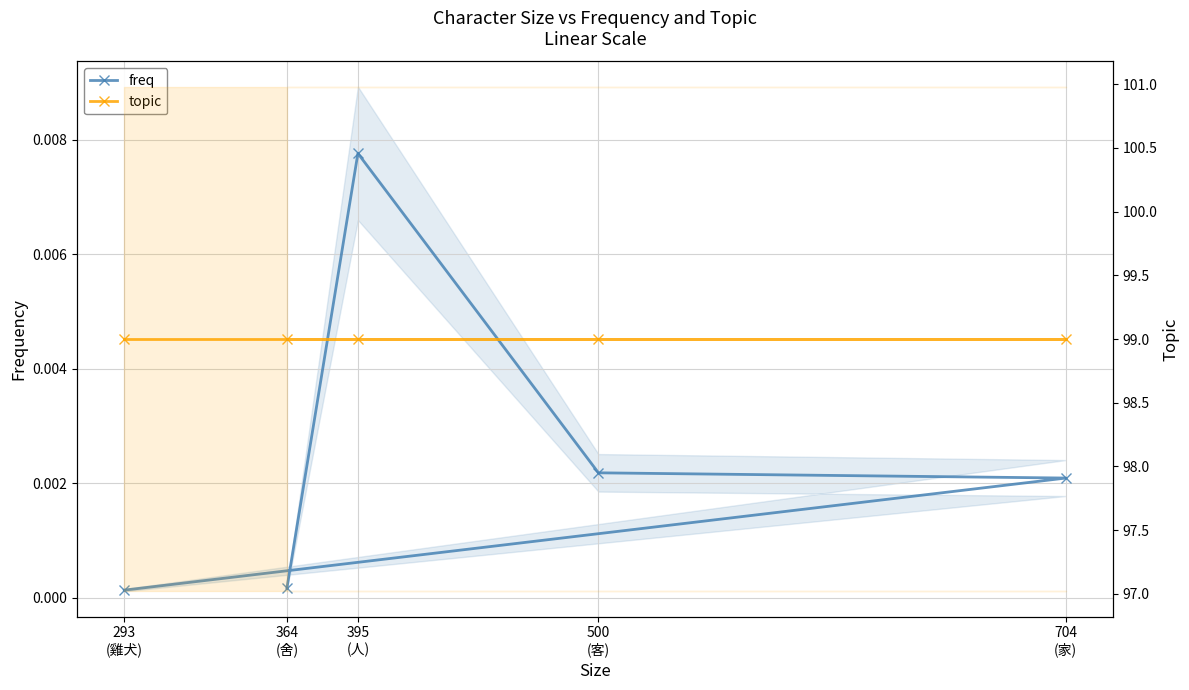

Which series has the largest total across all categories?

topic